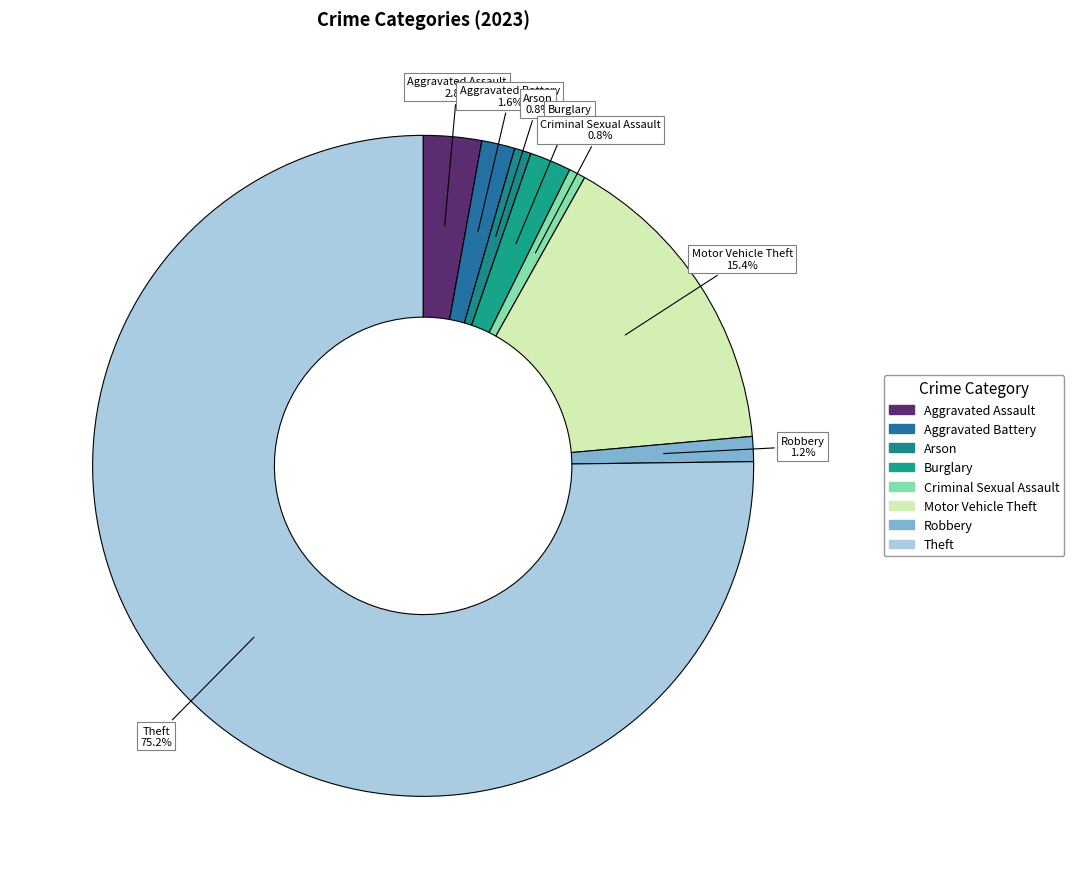

How many segments does this pie chart have?

8